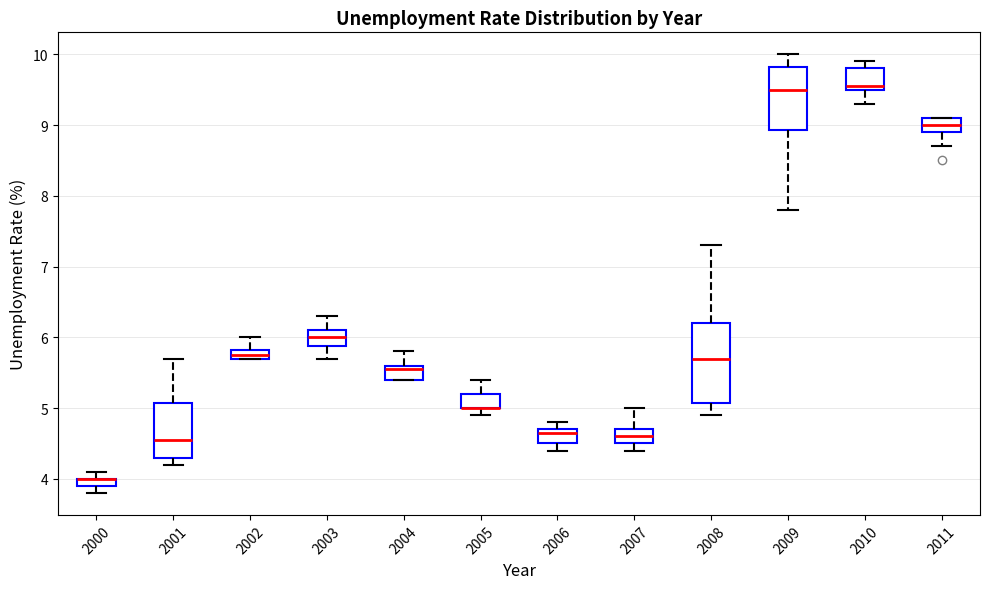

Comparing the boxes themselves (not the whiskers), which one is the tallest?

2008